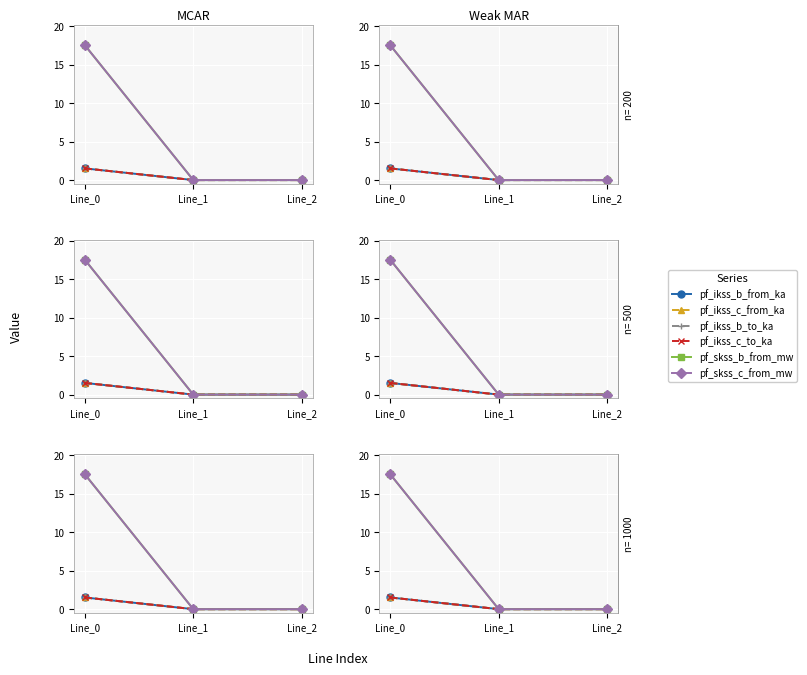

Which category has the lowest value across all series?

Line_1